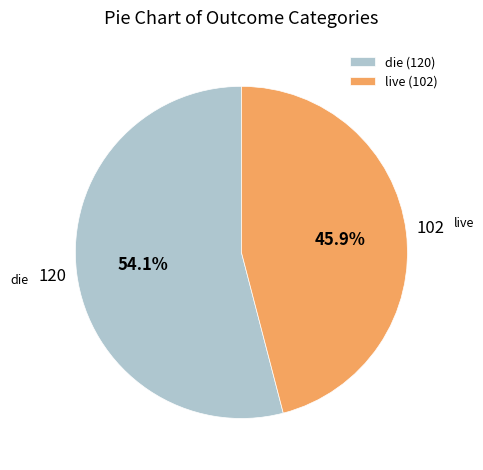

The die slice represents 43% of the pie. True or false?

False